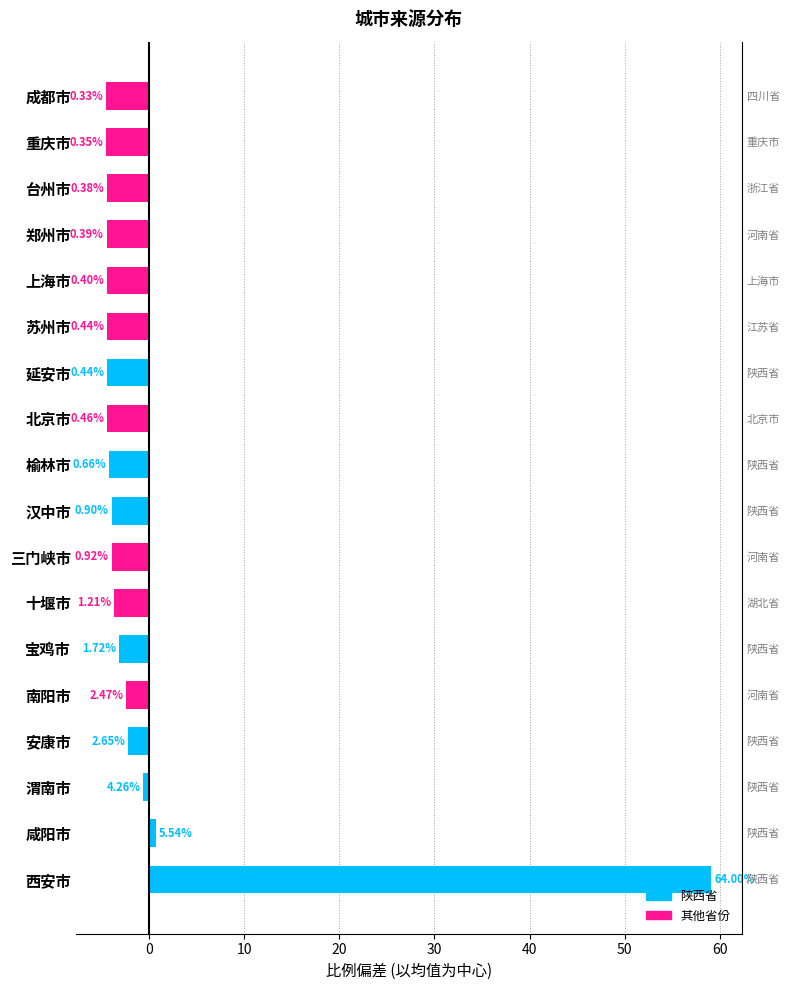

True or false: the data shows 12.2 at 西安市.

False